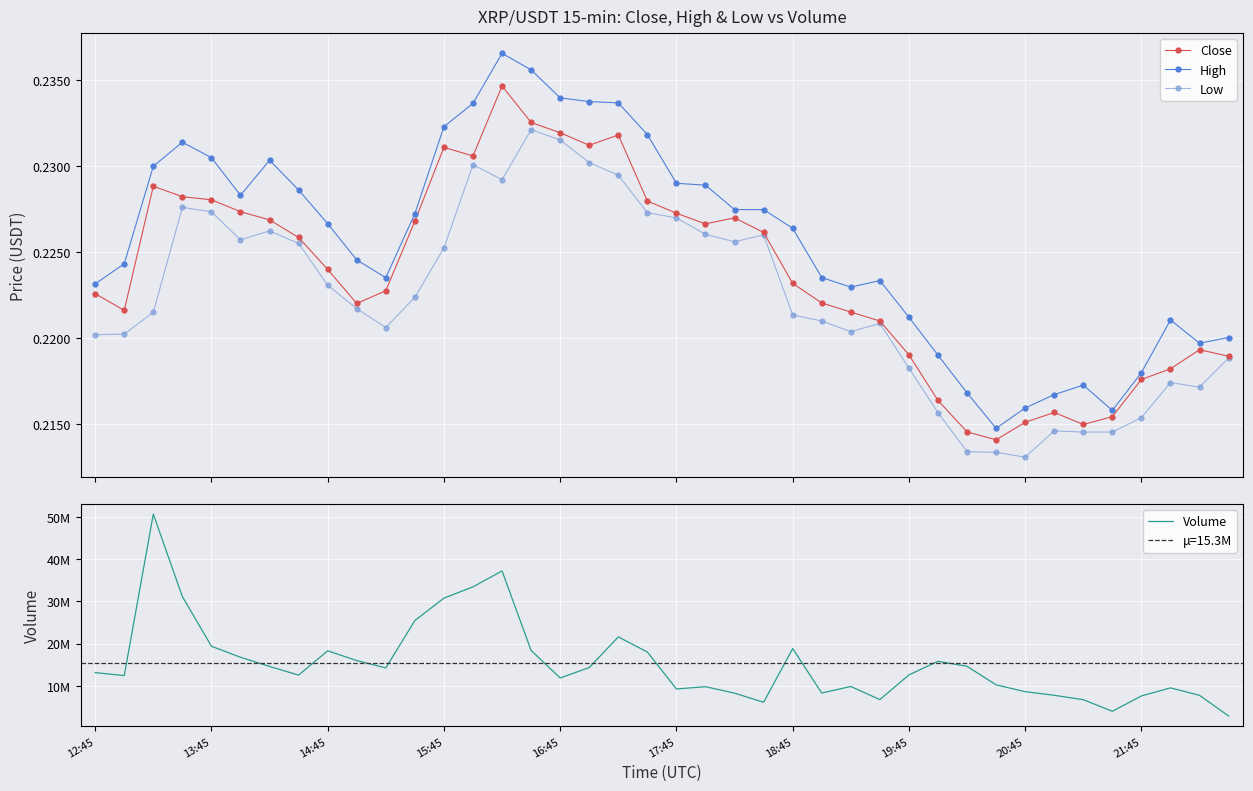

What is the difference between the second highest and minimum values in the Volume series?

34515931.0